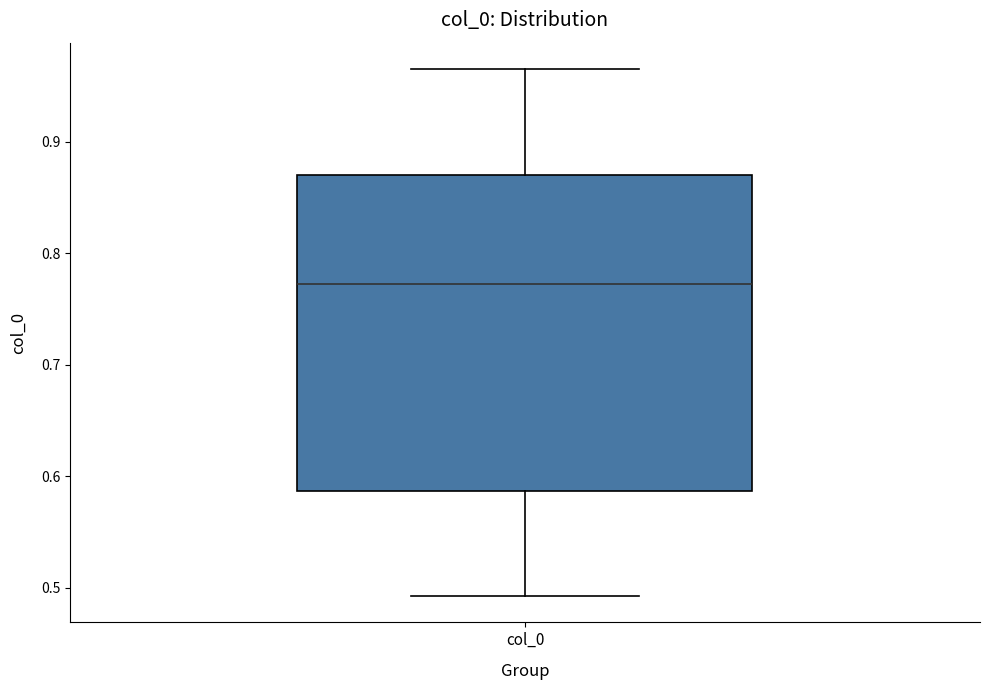

Read this box plot against the y-axis: the position of the median line, the range covered by the box, and the ends of both whiskers. The values are not printed on the chart, so give them approximately, as read against the axis.

median 0.77, box 0.59 to 0.87, whiskers 0.49 to 0.97